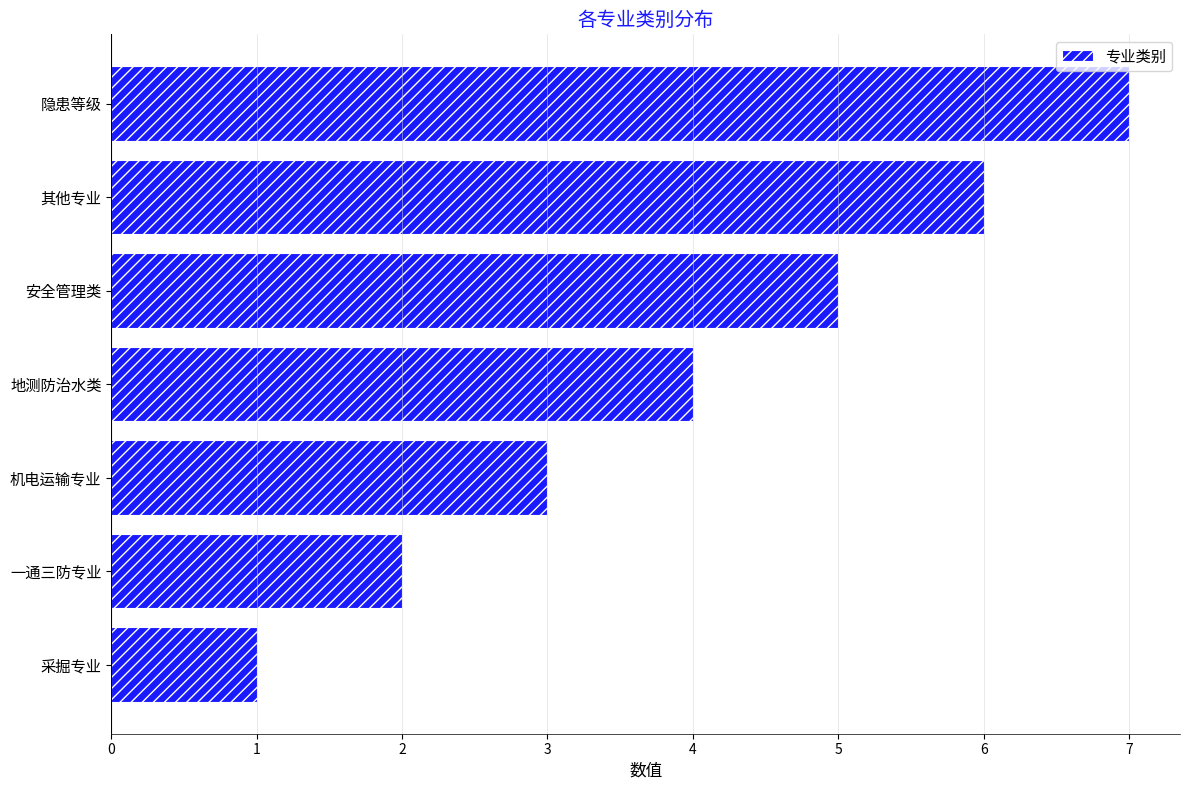

Is it true that the value at 一通三防专业 is 2?

True